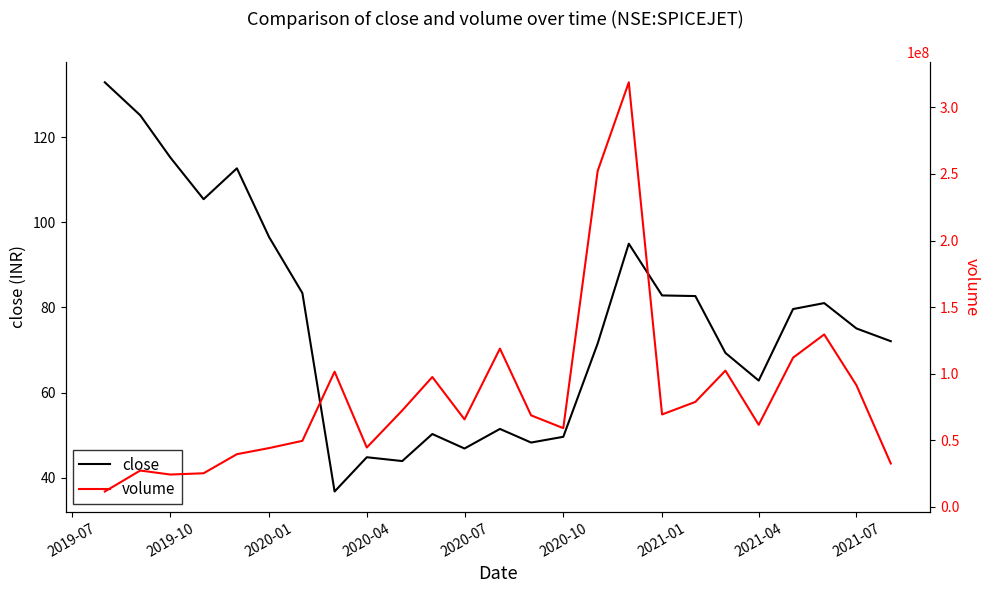

What is the minimum value for close?

36.8